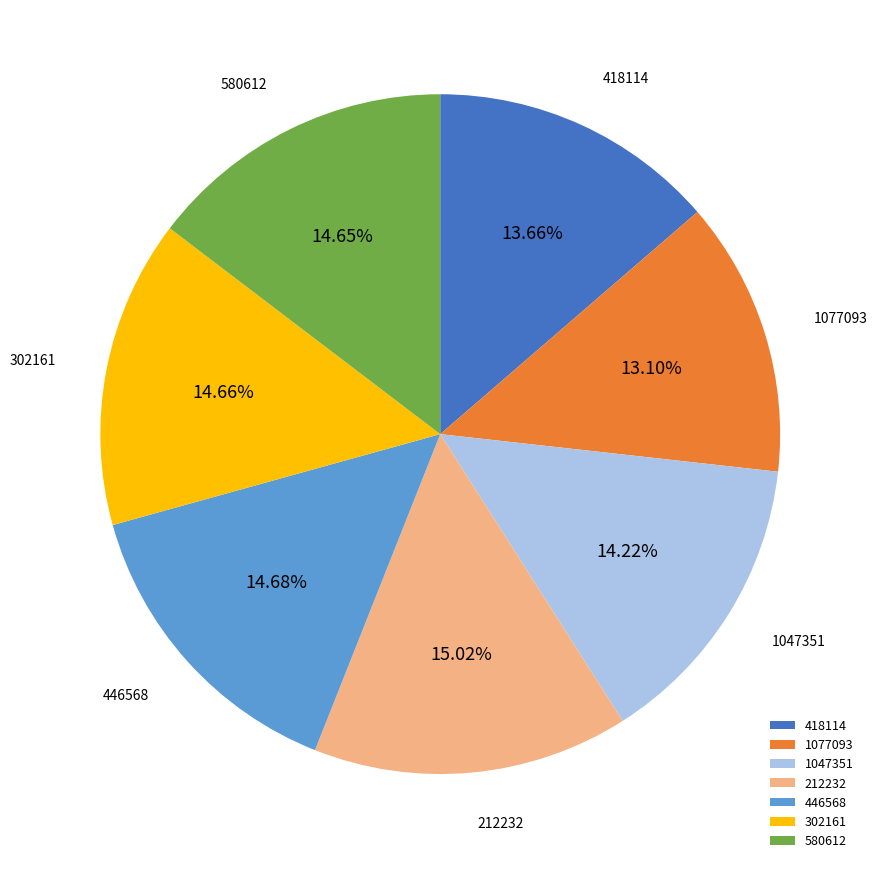

Count the number of slices in the pie.

7